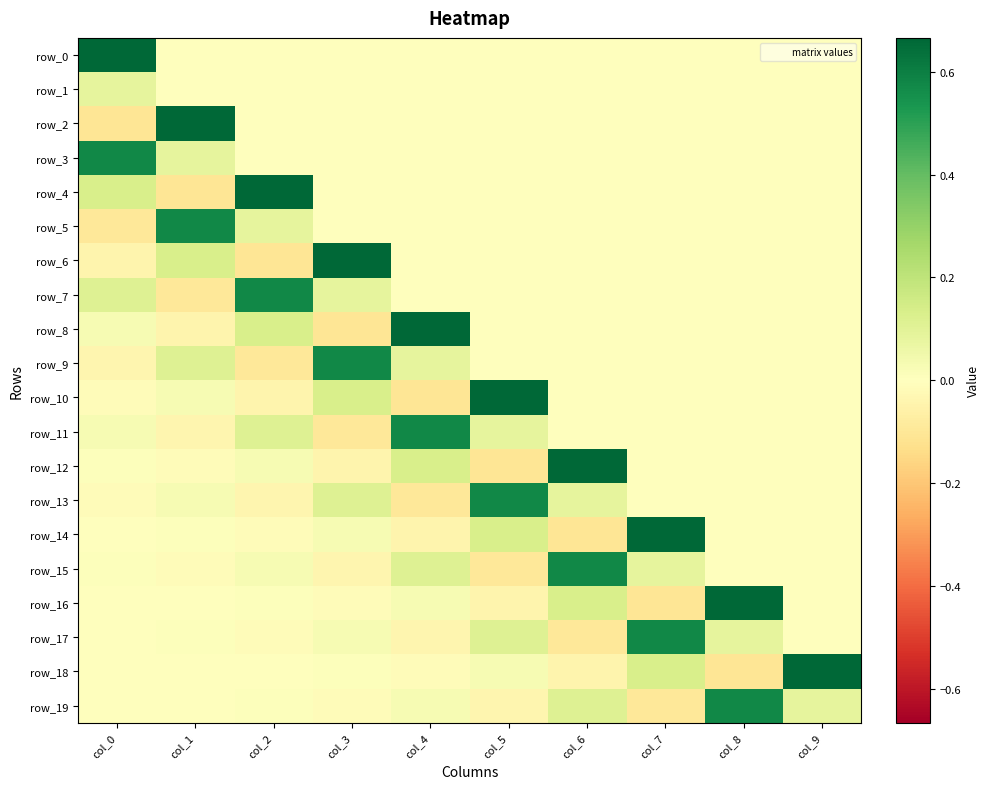

Where is row_15 nearest to the value 0?

col_8